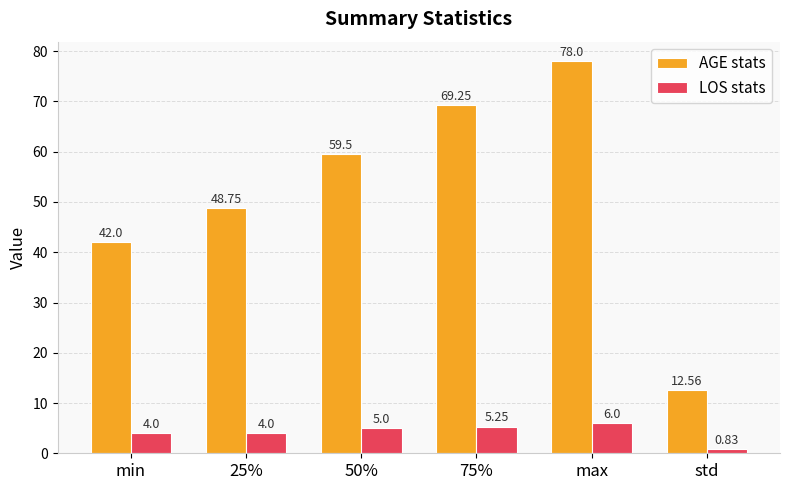

What position from the right is 25%?

5